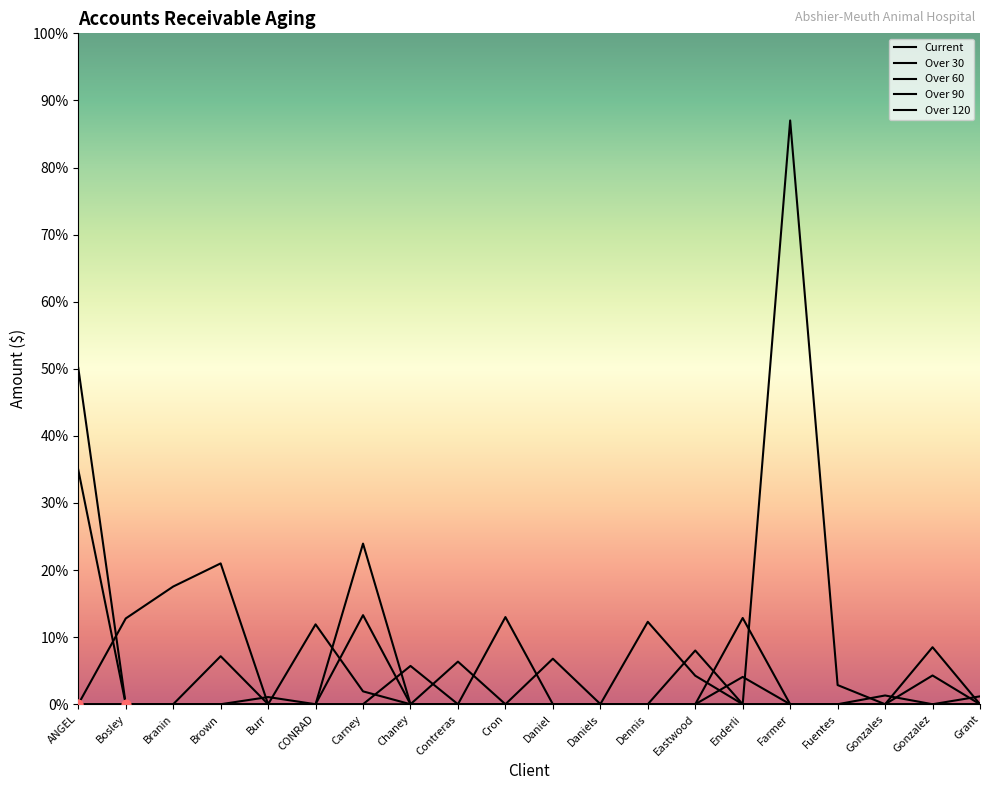

How many interior local peaks does the Over 30 series have?

4